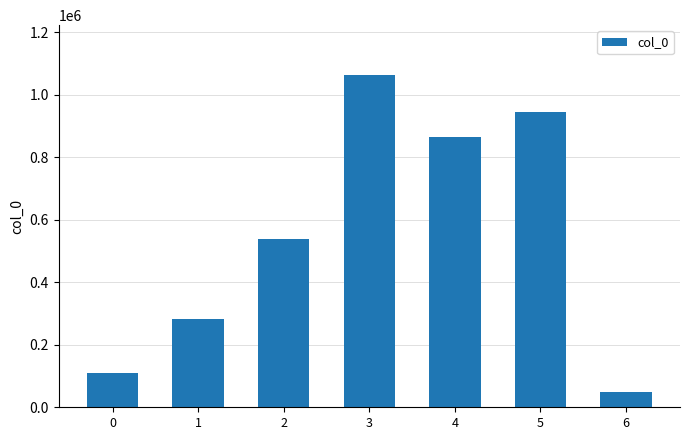

Rank the categories by value from highest to lowest.

3, 5, 4, 2, 1, 0, 6